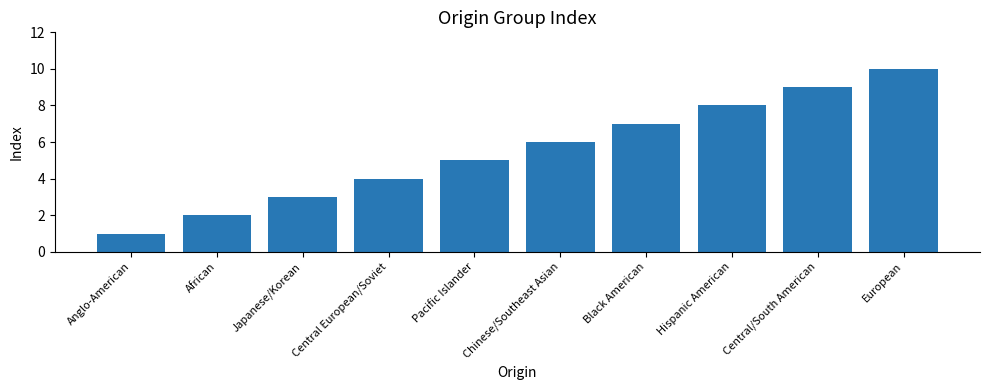

Are the bars grouped side by side (vs. stacked)?

No